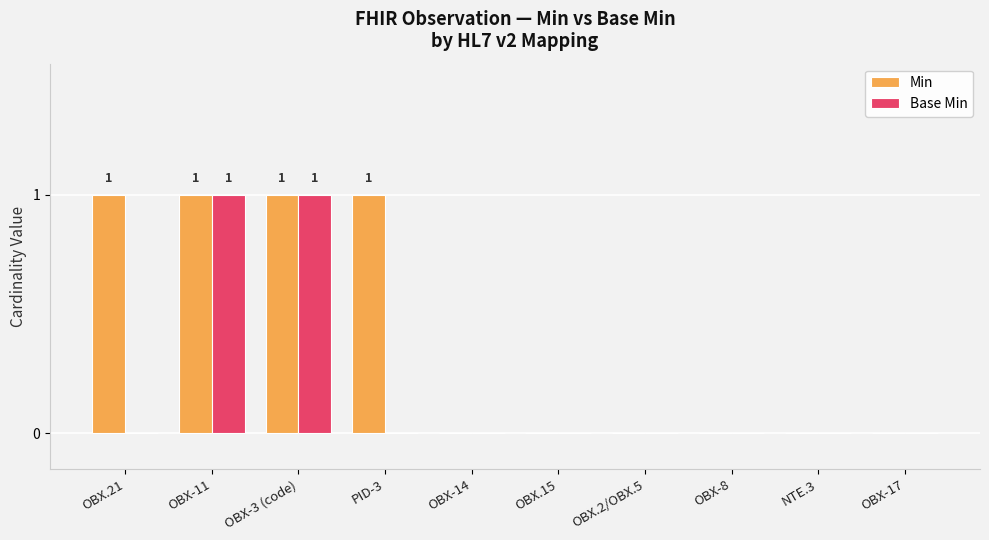

What is the sum of all Base Min values?

2